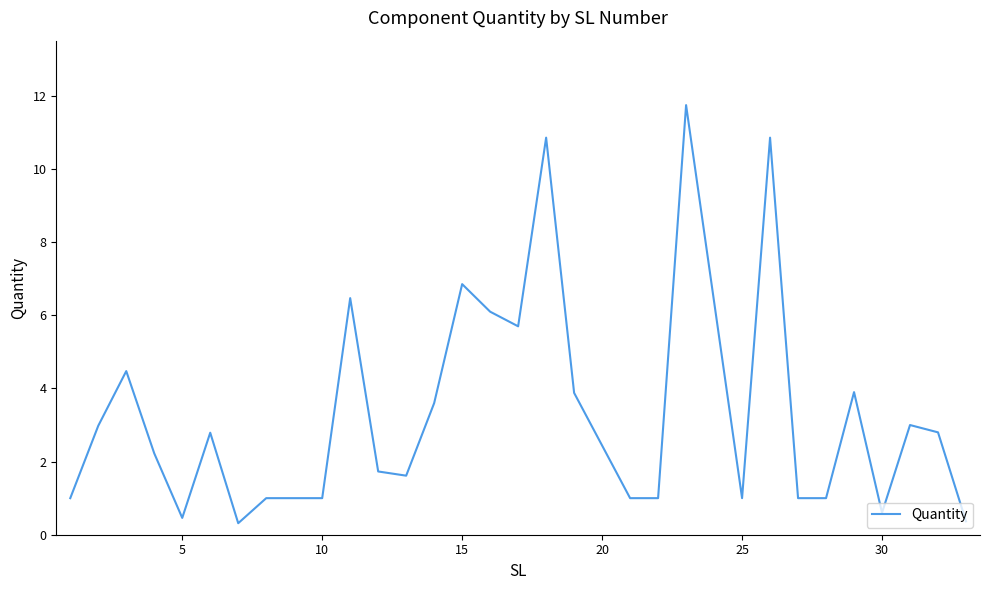

What is the minimum value shown in the chart?

0.3